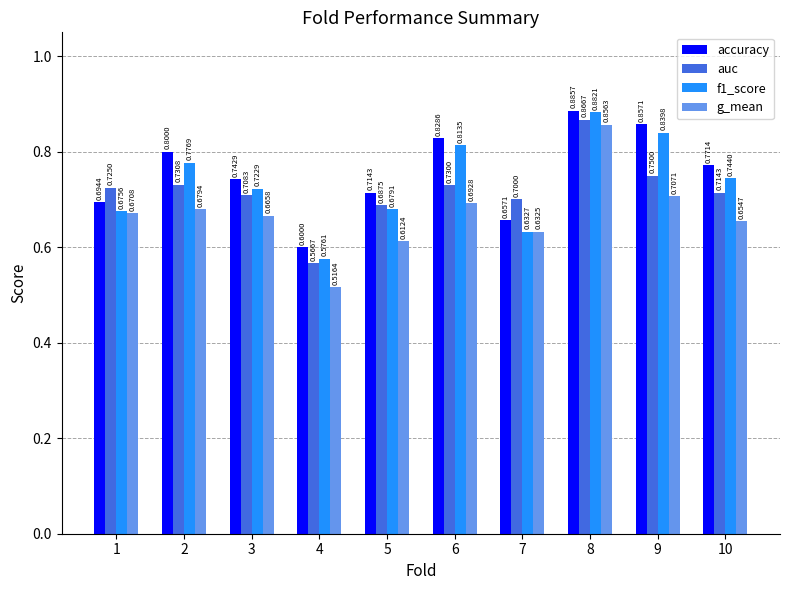

What is the sum of all accuracy values?

7.6